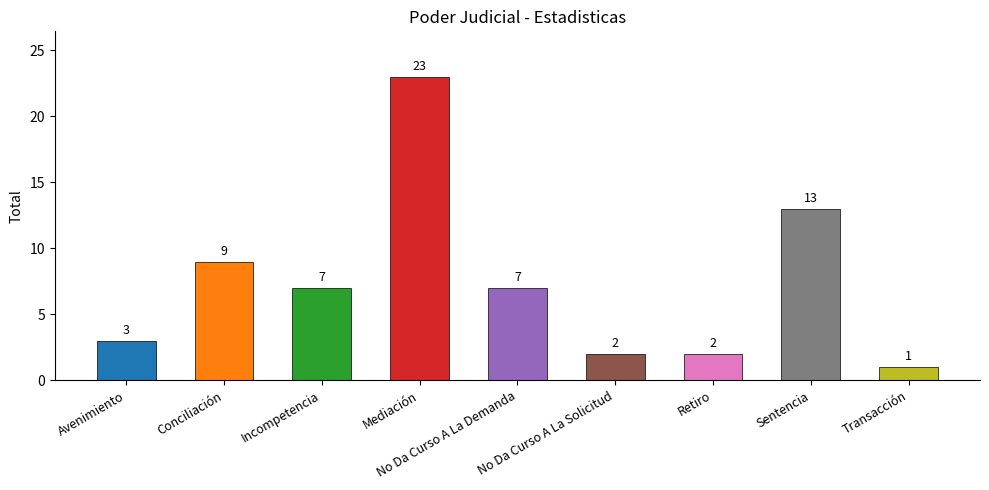

Does the chart contain any negative values?

No